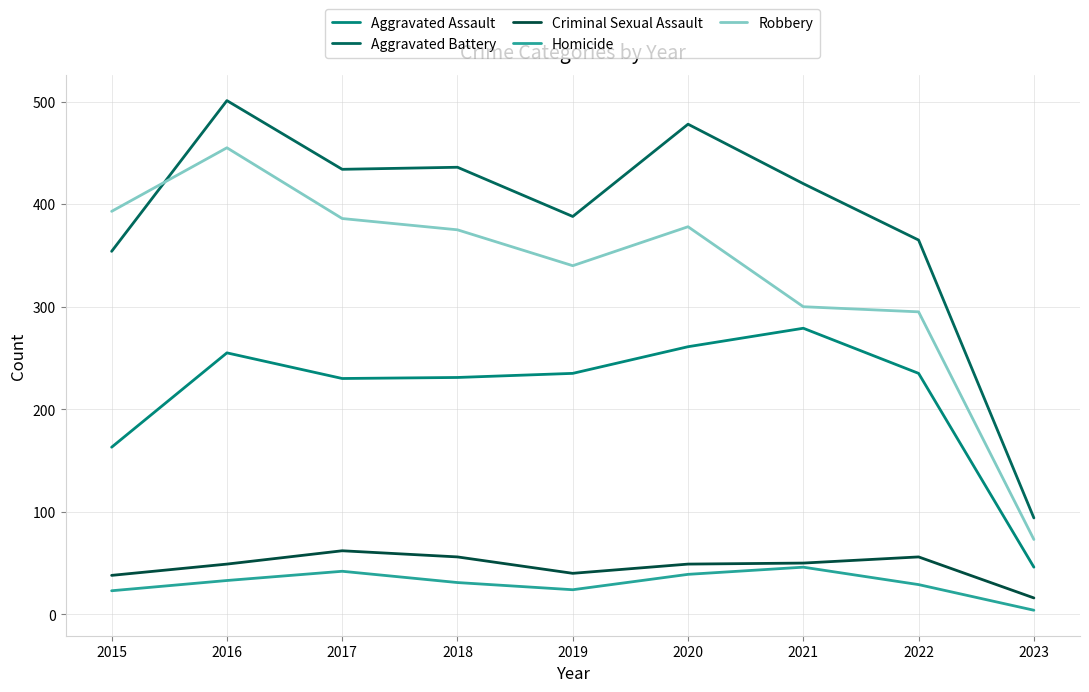

Which category has the lowest value across all series?

2023